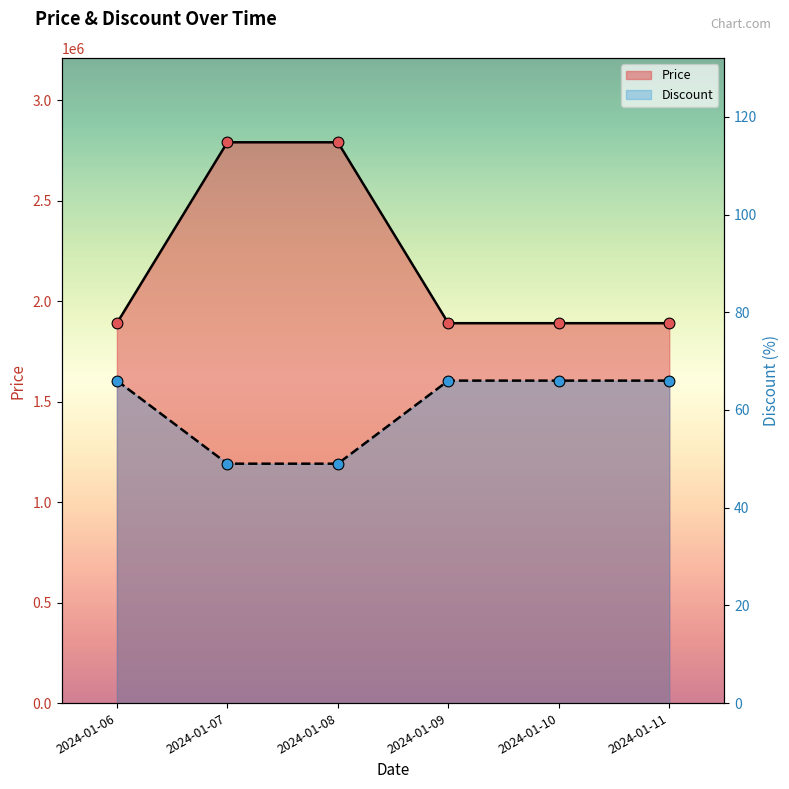

At which category is the sum across all series the highest?

2024-01-07